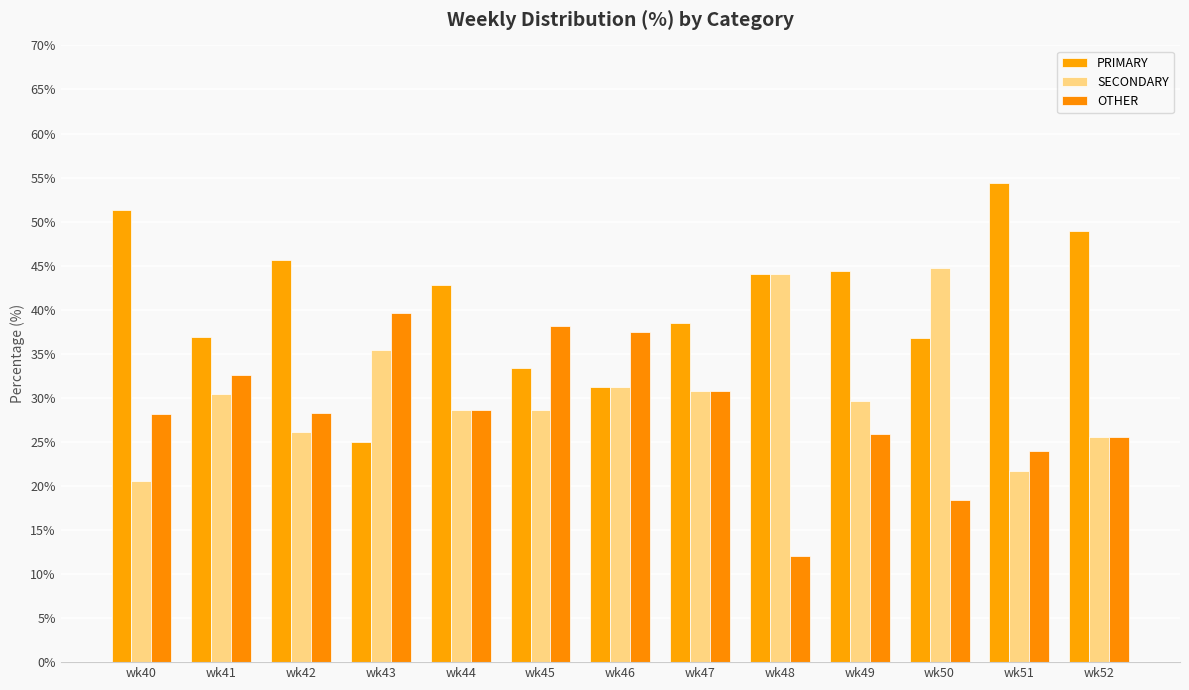

Is it true that SECONDARY equals 38.3 at wk44?

False